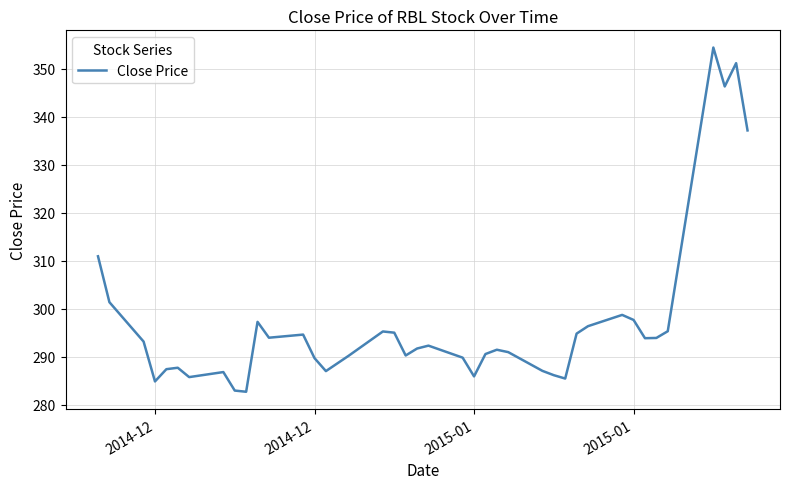

Count the number of data series in this chart.

1